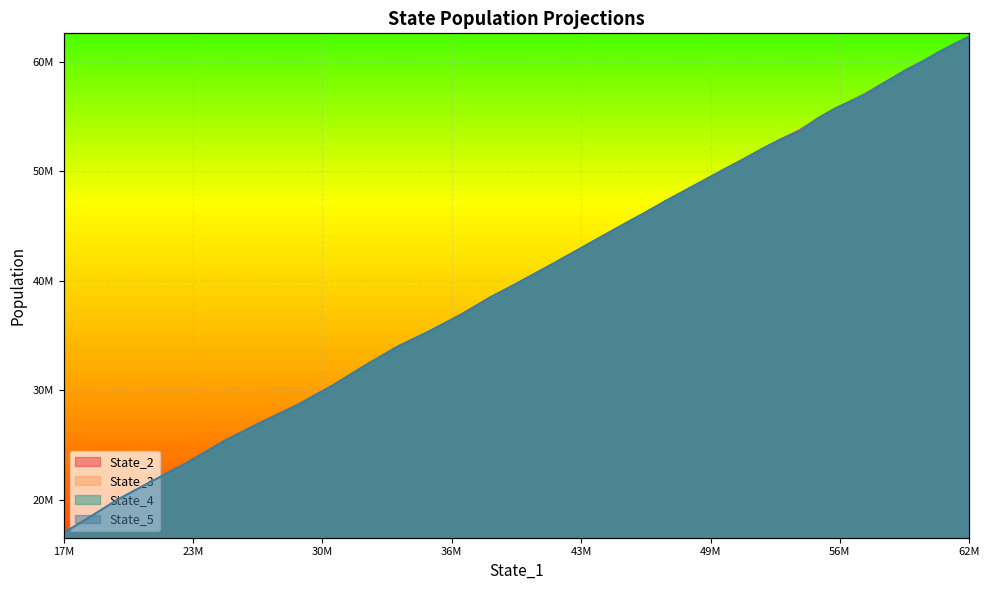

Which series has the widest spread of values?

State_2